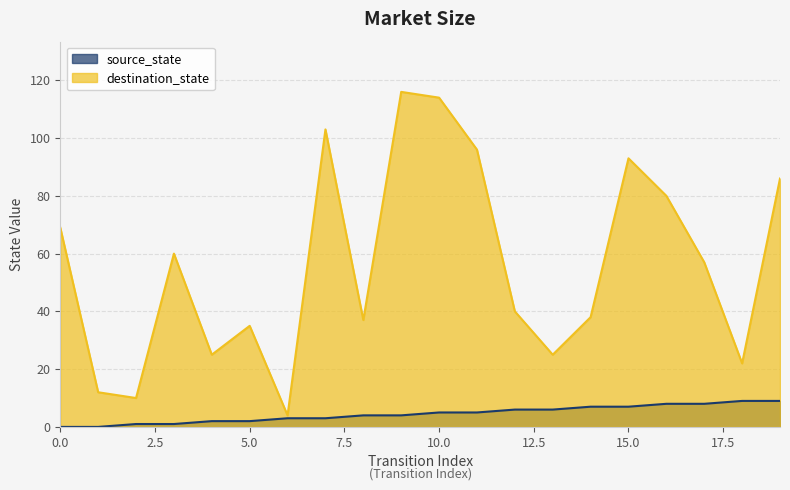

List the series in order of their peak value, lowest first.

source_state, destination_state